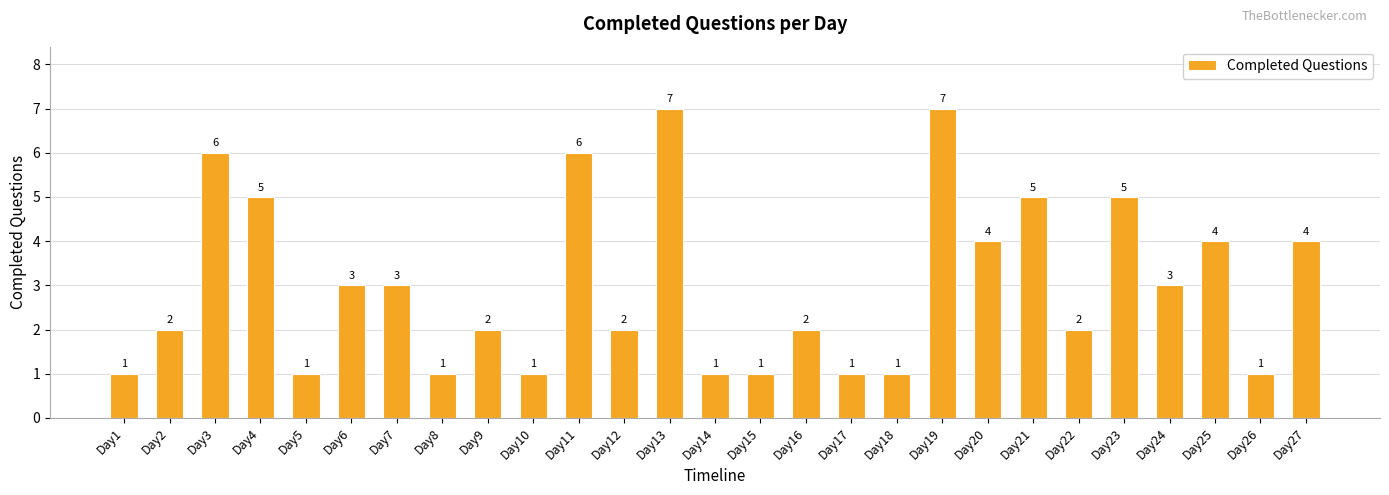

How many bars are there in total?

27